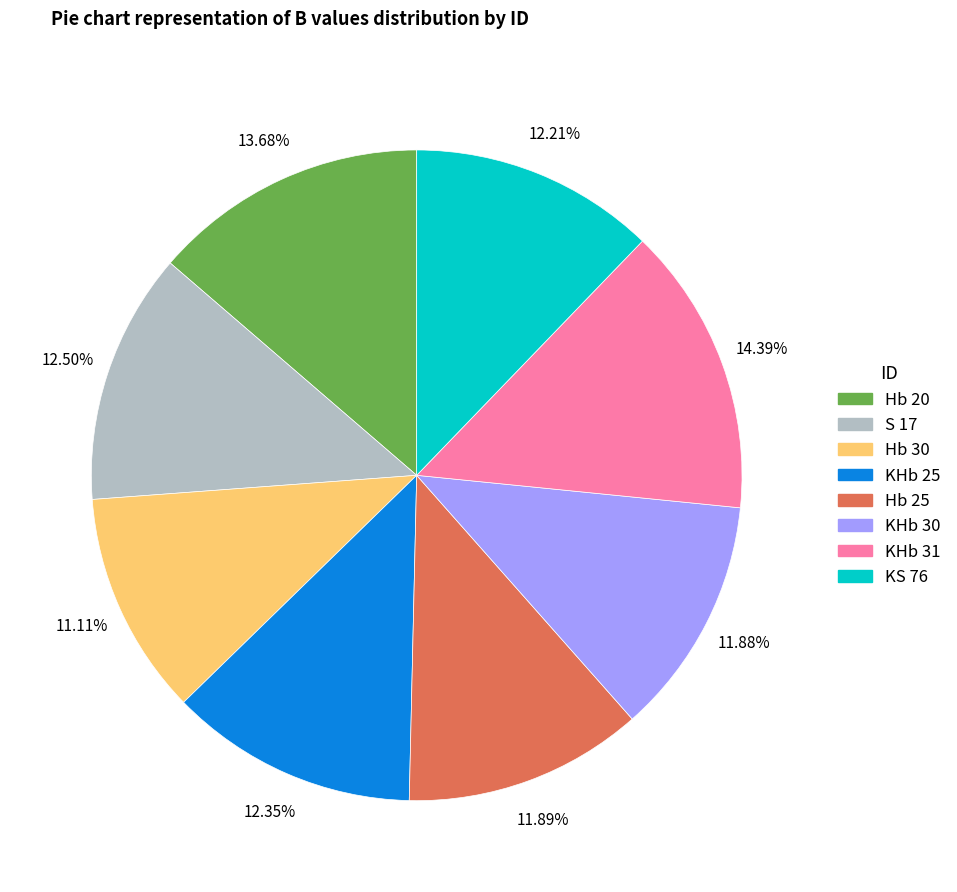

How much of the chart is everything except Hb 20?

86.3%